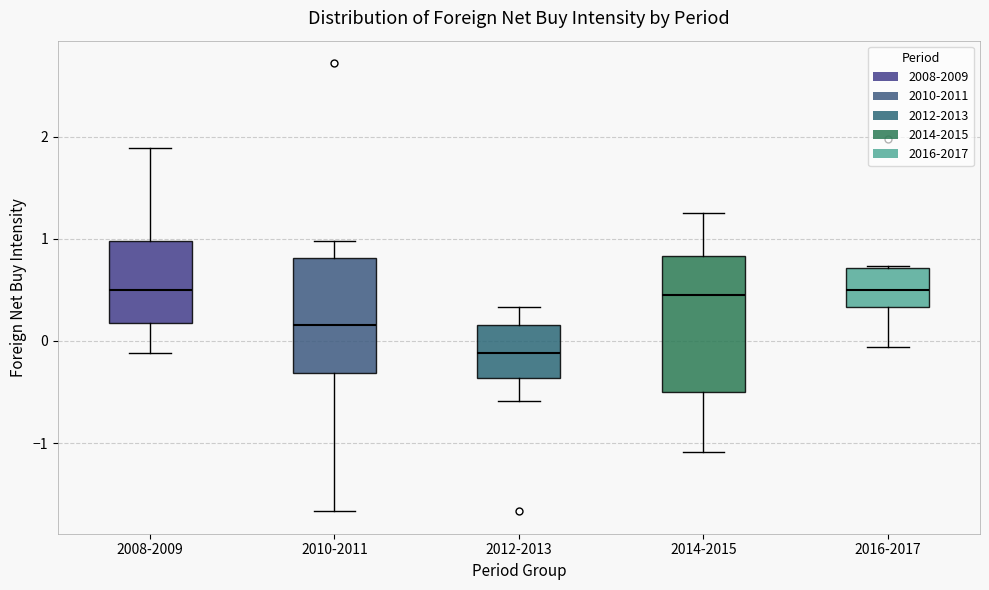

Reading left to right, read every box against the y-axis: the position of its median line, the range the box covers, and the ends of its whiskers. The values are not printed on the chart, so give them approximately, as read against the axis.

2008-2009: median 0.5, box 0.2 to 1.0, whiskers -0.1 to 1.9
2010-2011: median 0.2, box -0.3 to 0.8, whiskers -1.7 to 1.0
2012-2013: median -0.1, box -0.4 to 0.2, whiskers -0.6 to 0.3
2014-2015: median 0.4, box -0.5 to 0.8, whiskers -1.1 to 1.3
2016-2017: median 0.5, box 0.3 to 0.7, whiskers -0.1 to 0.7